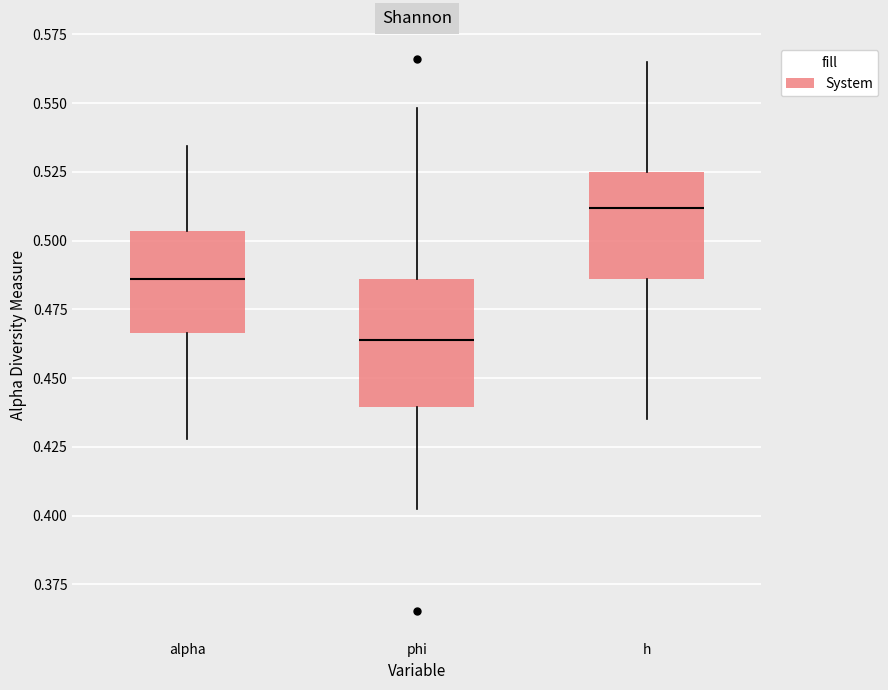

Which box is the tallest, from its lower edge to its upper edge?

phi